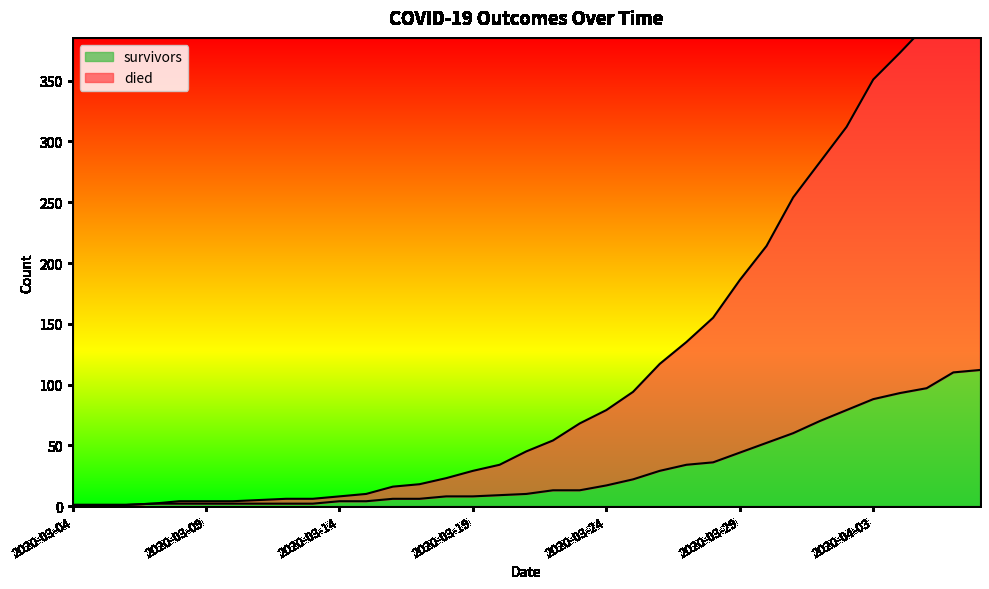

Rank the categories by died value from highest to lowest.

2020-04-07, 2020-04-06, 2020-04-05, 2020-04-04, 2020-04-03, 2020-04-02, 2020-04-01, 2020-03-31, 2020-03-30, 2020-03-29, 2020-03-28, 2020-03-27, 2020-03-26, 2020-03-25, 2020-03-24, 2020-03-23, 2020-03-22, 2020-03-21, 2020-03-20, 2020-03-19, 2020-03-18, 2020-03-17, 2020-03-16, 2020-03-15, 2020-03-14, 2020-03-12, 2020-03-13, 2020-03-11, 2020-03-08, 2020-03-09, 2020-03-10, 2020-03-07, 2020-03-04, 2020-03-05, 2020-03-06